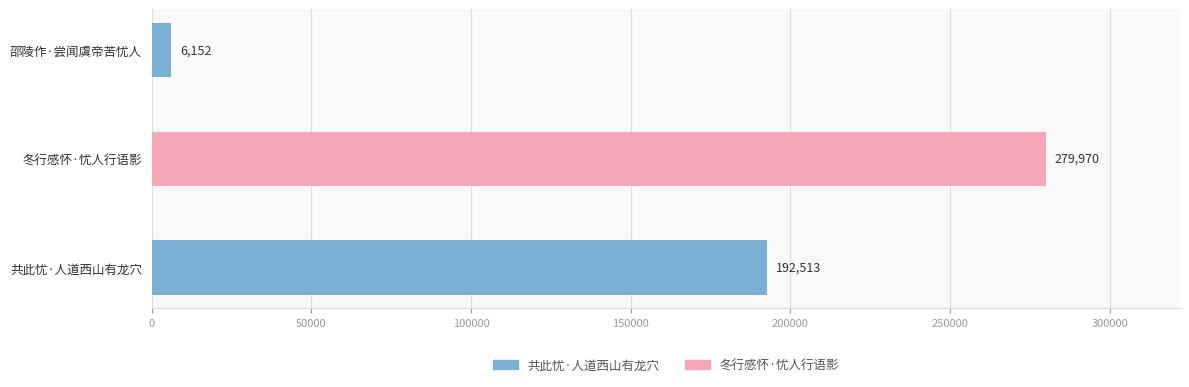

At which label does the data first exceed 192513?

冬行感怀·忧人行语影